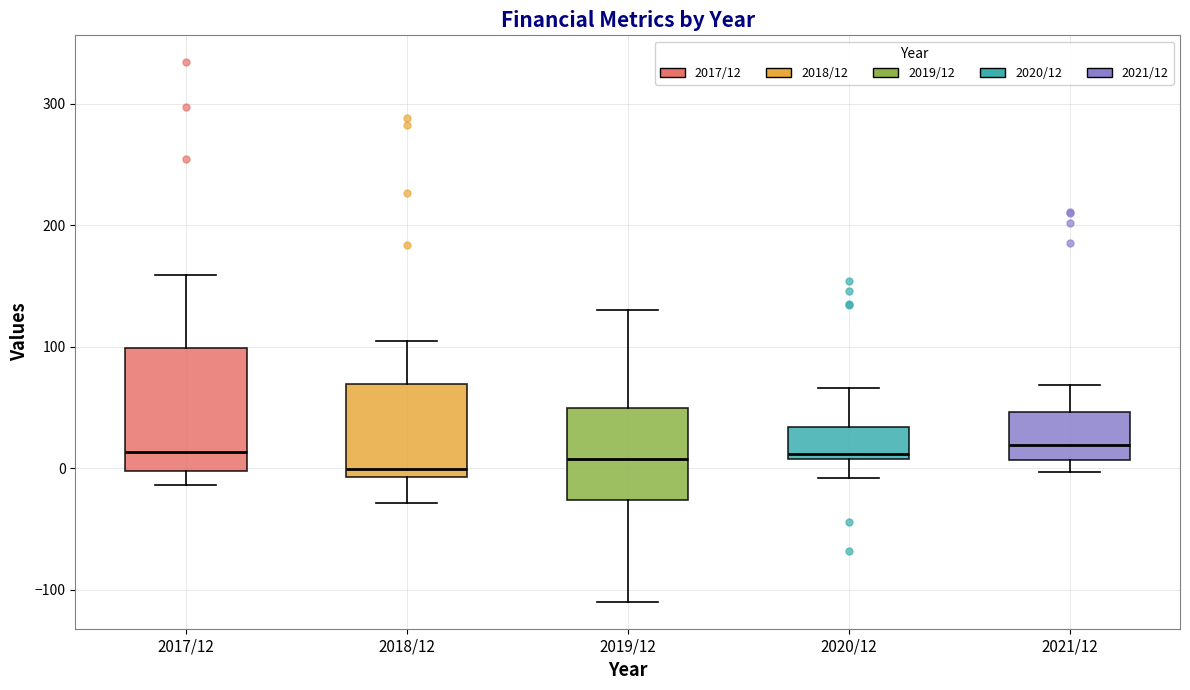

Reading left to right, transcribe this box plot: for each box, give where its median line is, the range the box spans, and where its two whiskers end, as read against the y-axis. The values are not printed on the chart, so give them approximately, as read against the axis.

2017/12: median 10, box 0 to 100, whiskers -10 to 160
2018/12: median 0, box -10 to 70, whiskers -30 to 110
2019/12: median 10, box -30 to 50, whiskers -110 to 130
2020/12: median 10 (just above the box's lower edge), box 10 to 30, whiskers -10 to 70
2021/12: median 20, box 10 to 50, whiskers 0 to 70